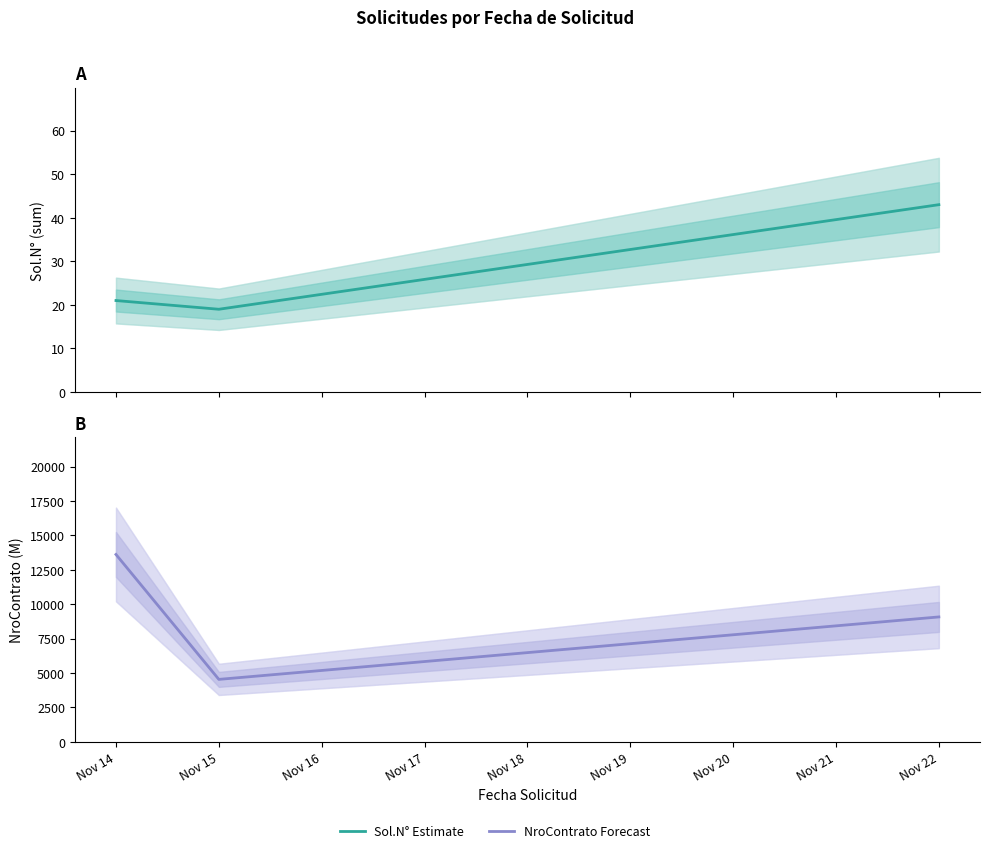

True or false: Sol.N° Estimate has a value of 9.8 at Nov 14.

False